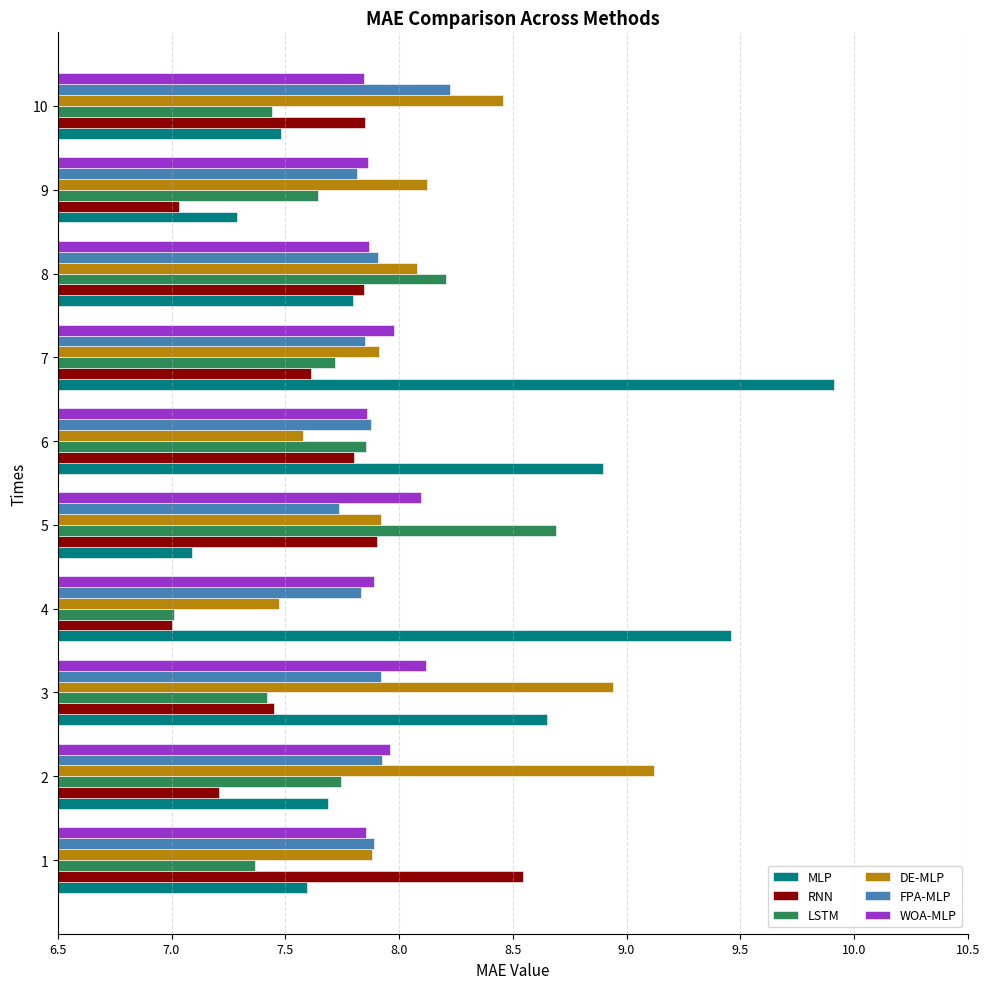

The value of RNN at 8 is 10.8. True or false?

False